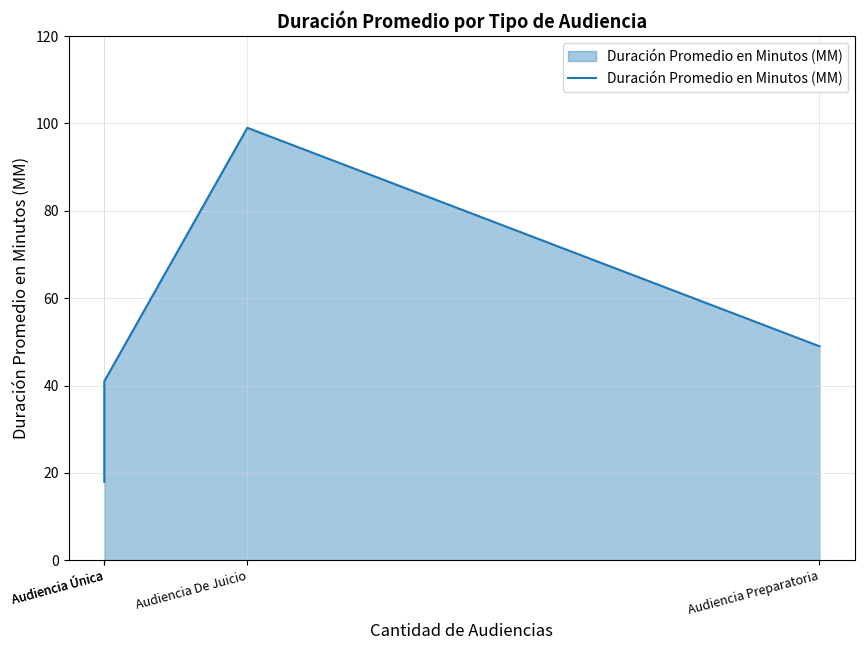

What is the difference between the maximum and minimum values?

81